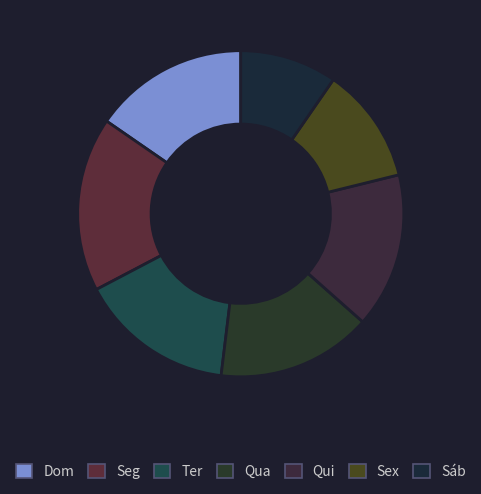

To the nearest percent, what portion does Dom represent?

15%